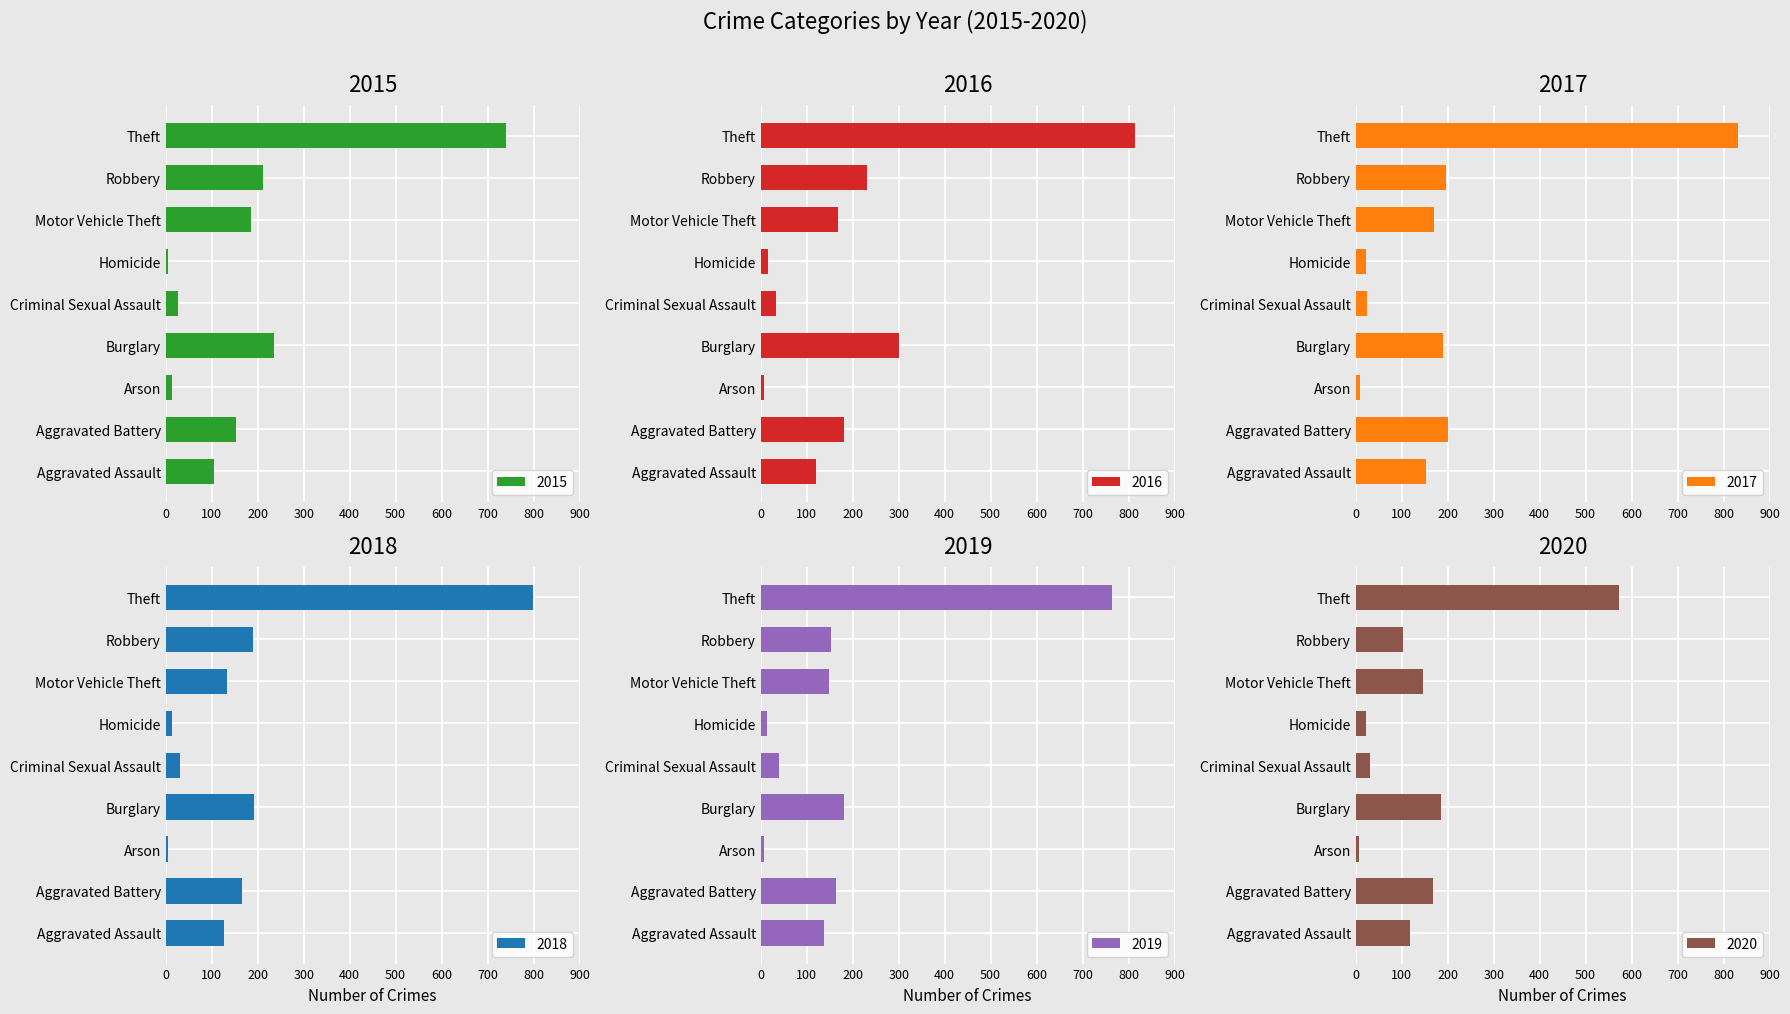

Is it true that 2017 equals 119 at Burglary?

False